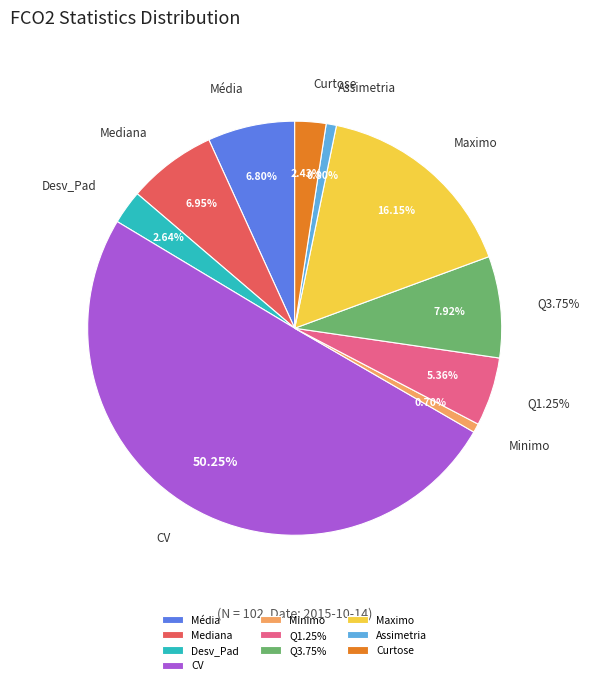

Count the number of slices in the pie.

10